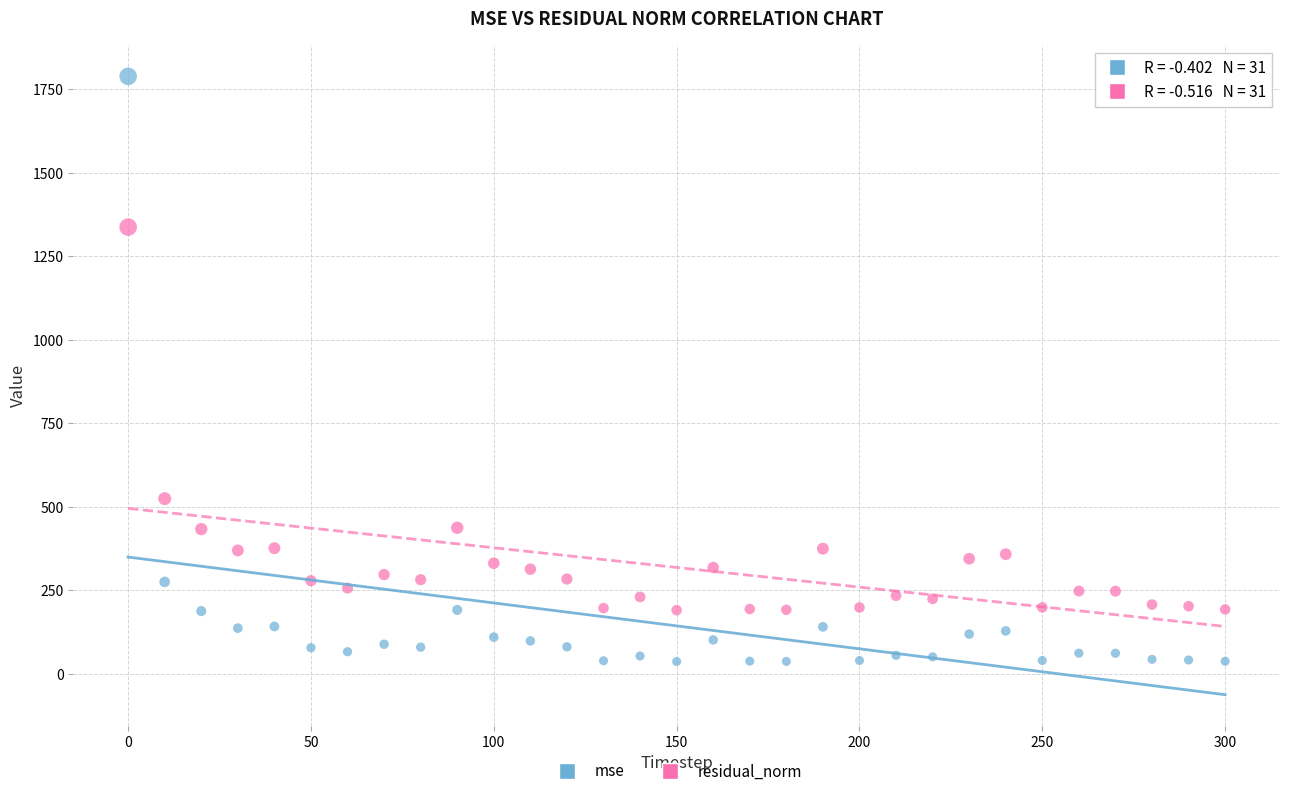

In the residual_norm series, what Y value is closest to 763?

524.1